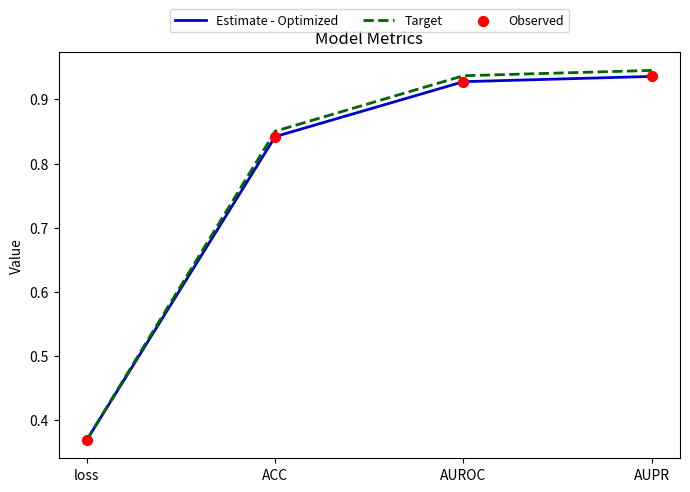

Which series has the largest total across all categories?

Target